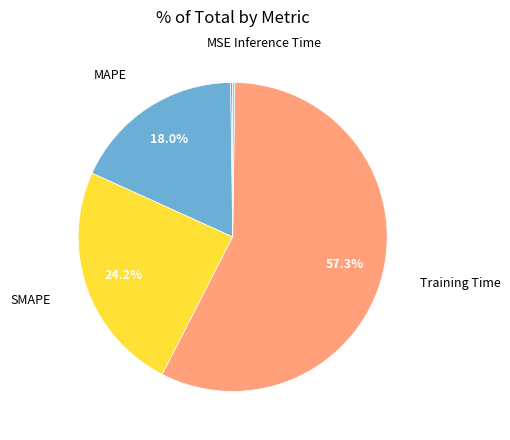

Is there any slice that represents more than half of the pie?

Yes